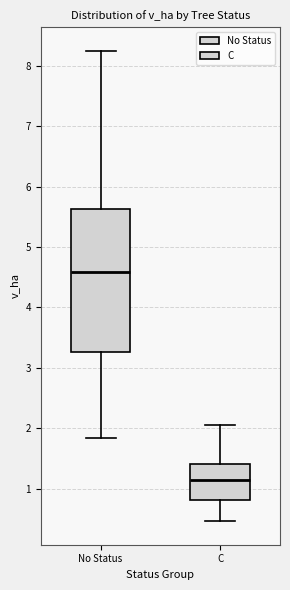

Which box is the tallest, from its lower edge to its upper edge?

No Status